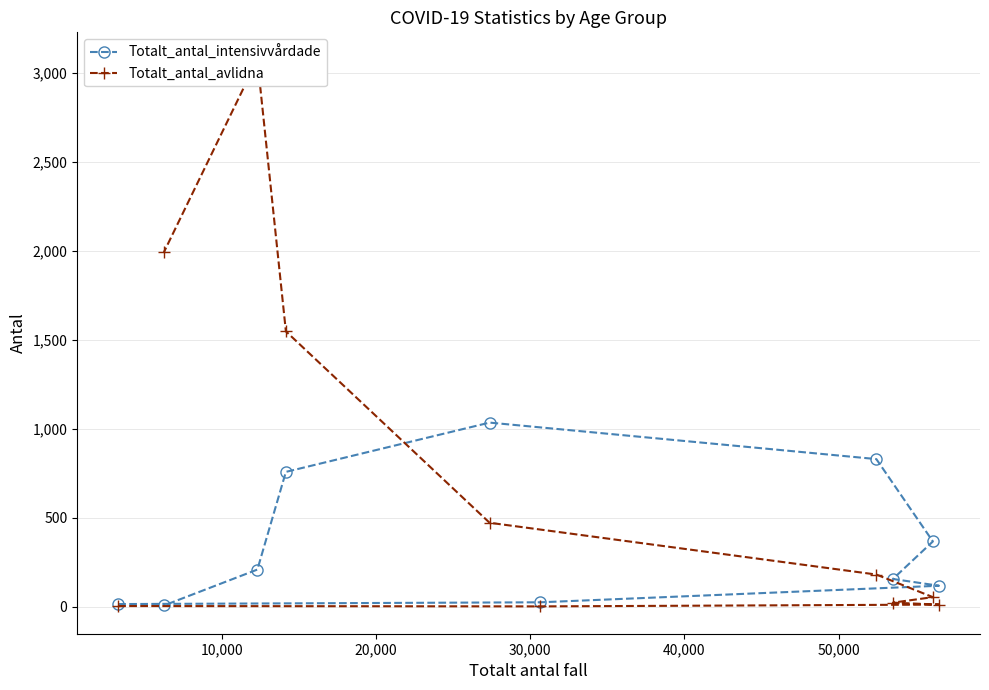

What is the average value of the Totalt_antal_avlidna series?

735